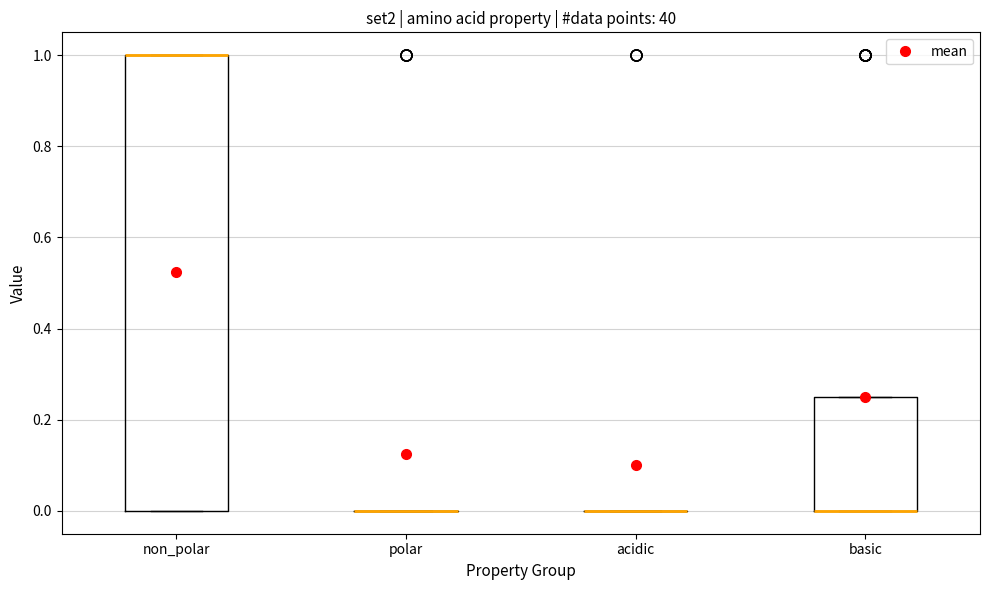

Comparing the boxes themselves (not the whiskers), which one is the tallest?

non_polar